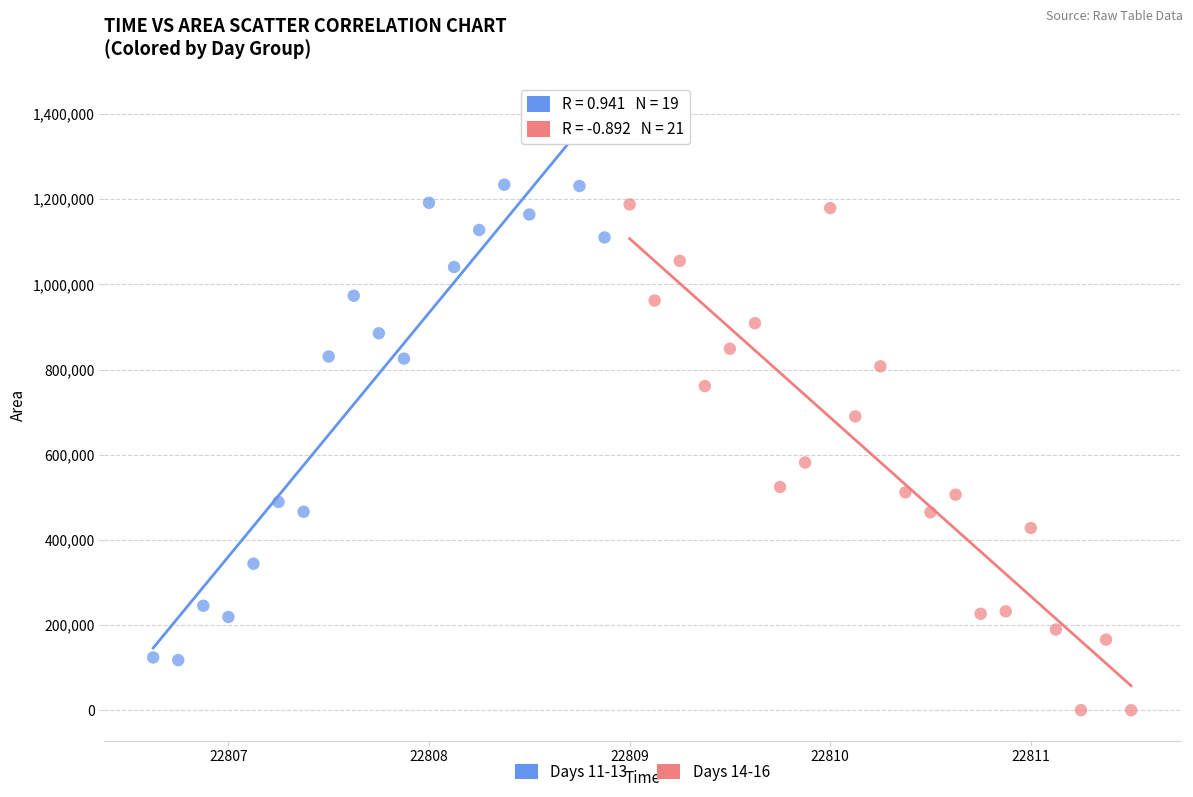

Which series contains the highest Y value?

Days 11-13